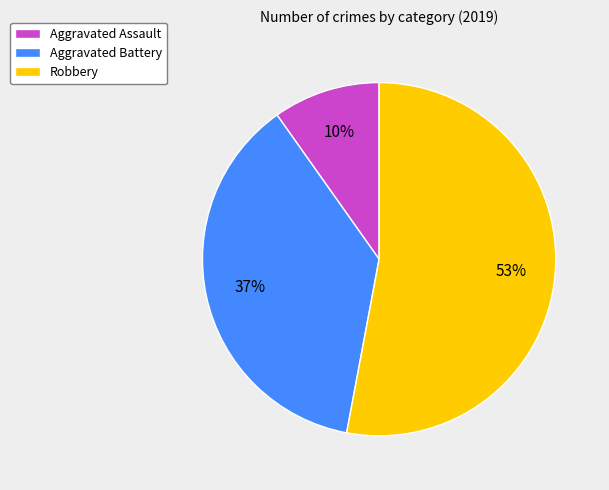

To the nearest percent, what is the combined percentage of Aggravated Assault and Robbery?

63%